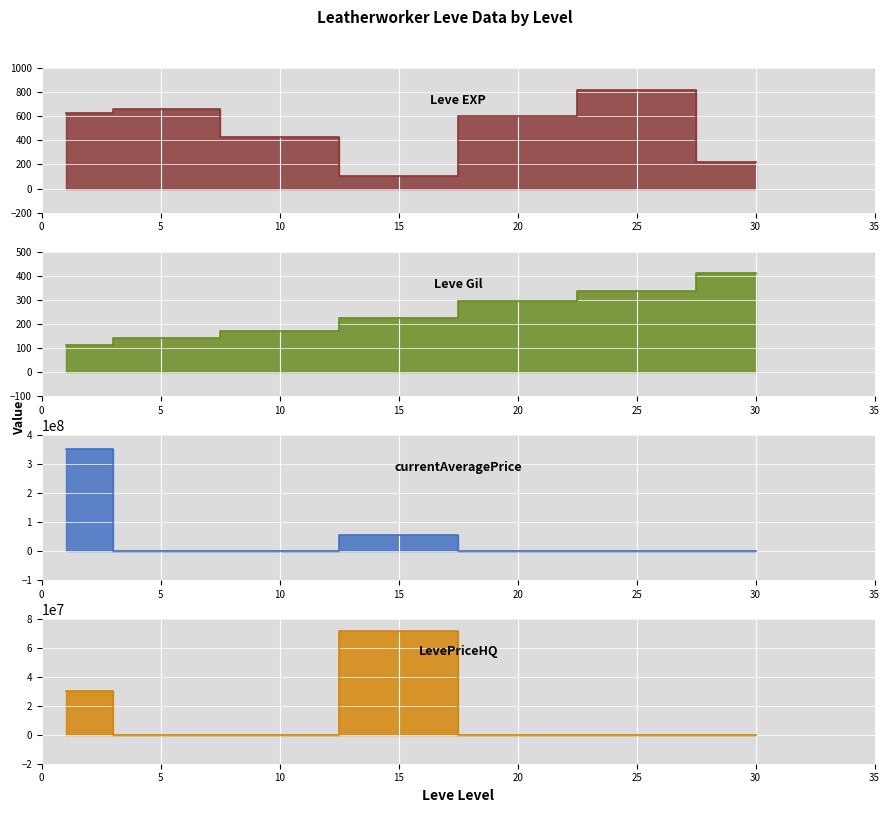

True or false: LevePriceHQ has a value of 0 at 5.

True